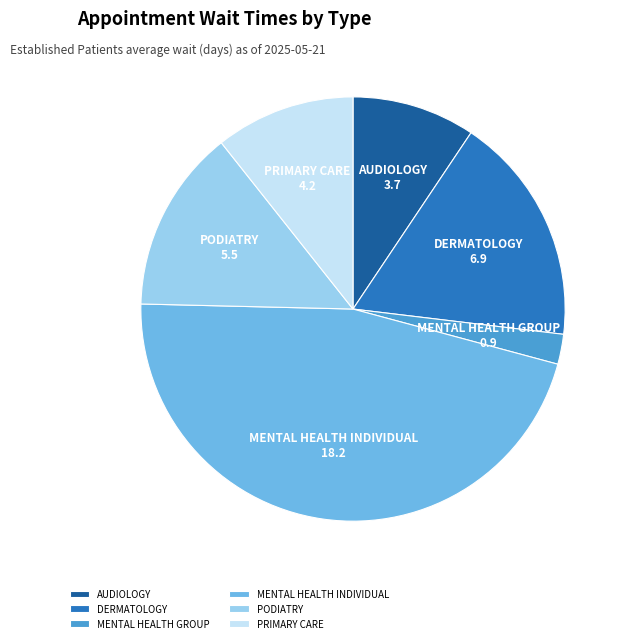

How many slices are in this pie chart?

6